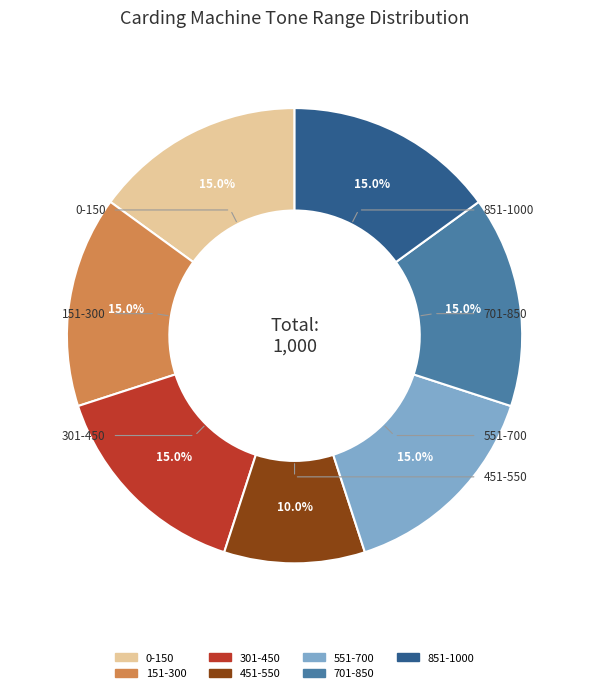

What is the ratio of the value at 301-450 to the value at 151-300?

1.0